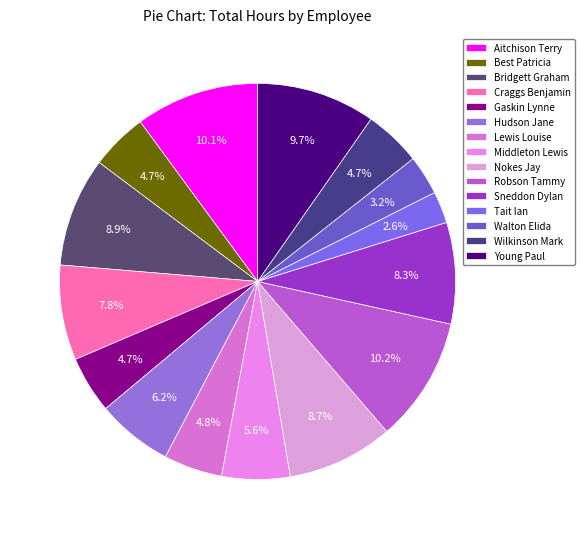

To the nearest percent, what is the difference between the largest and smallest slice percentages?

8%